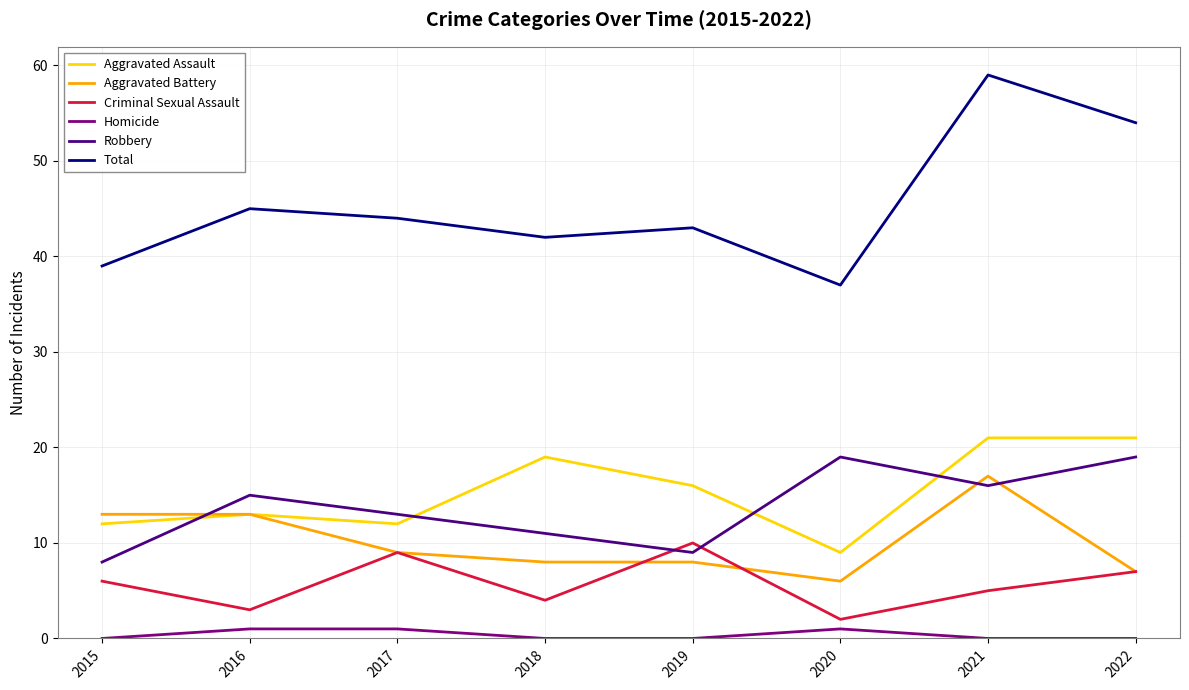

At which label does Total first exceed 44?

2016